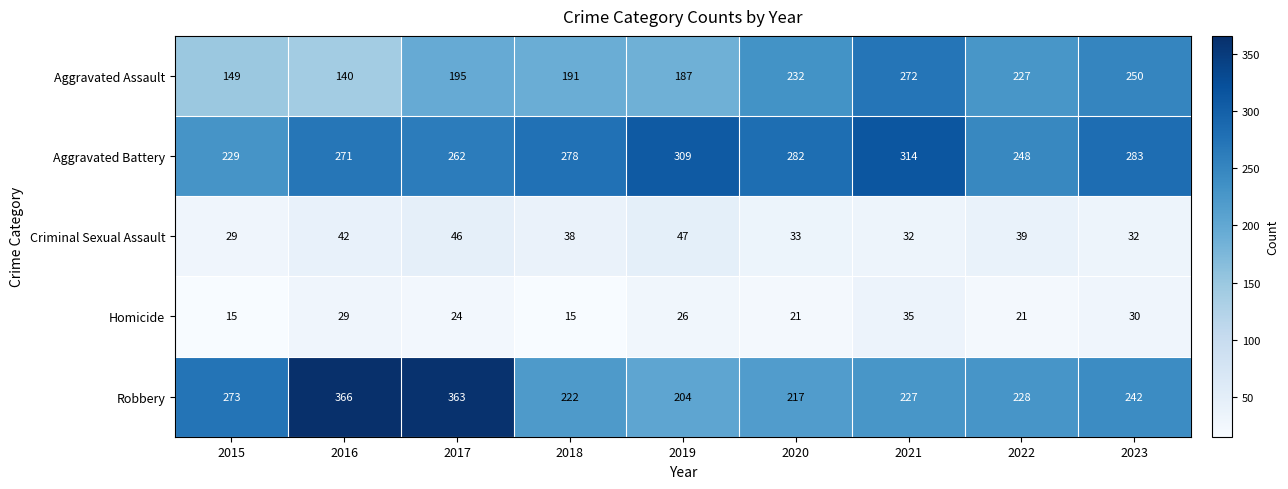

What is the maximum value shown in the chart?

366